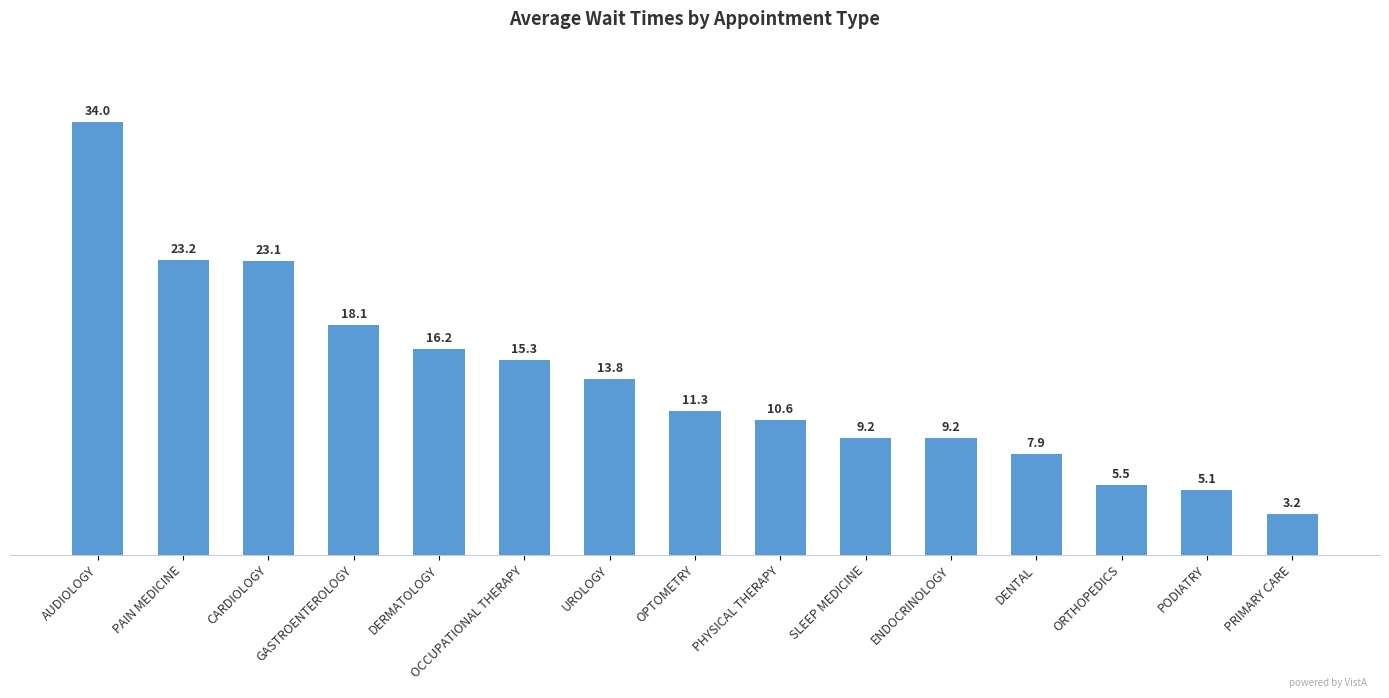

What is the greatest value displayed?

34.0